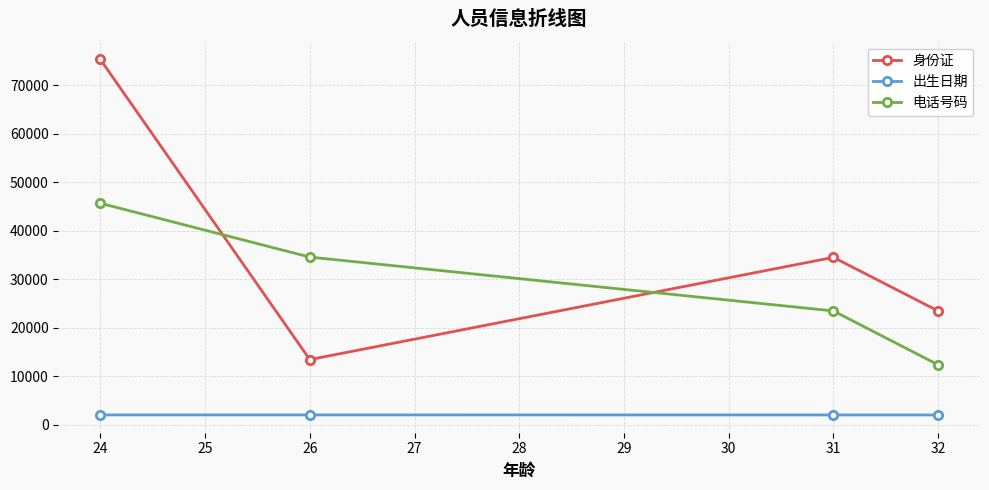

How many categories are shown in the chart?

4